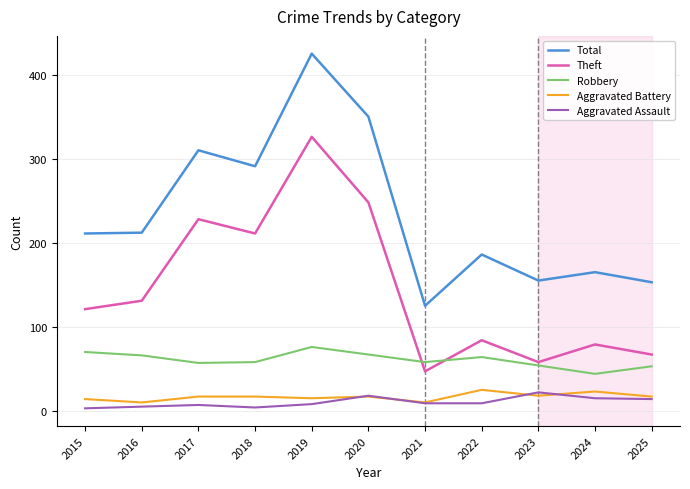

Which series has the largest total across all categories?

Total